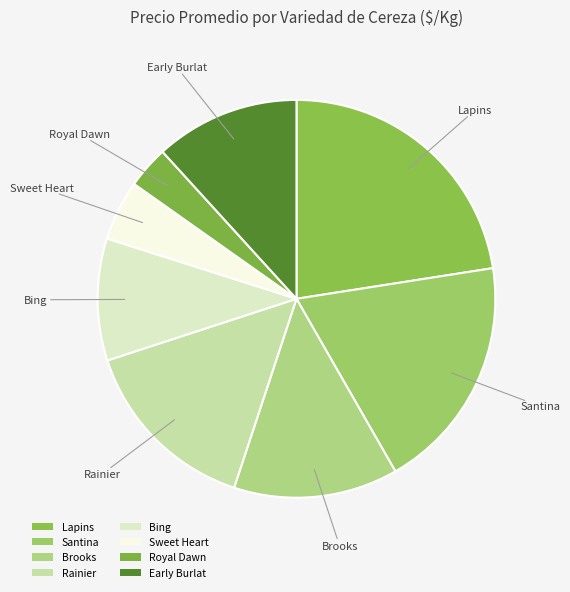

The Bing slice represents 10% of the pie. True or false?

True